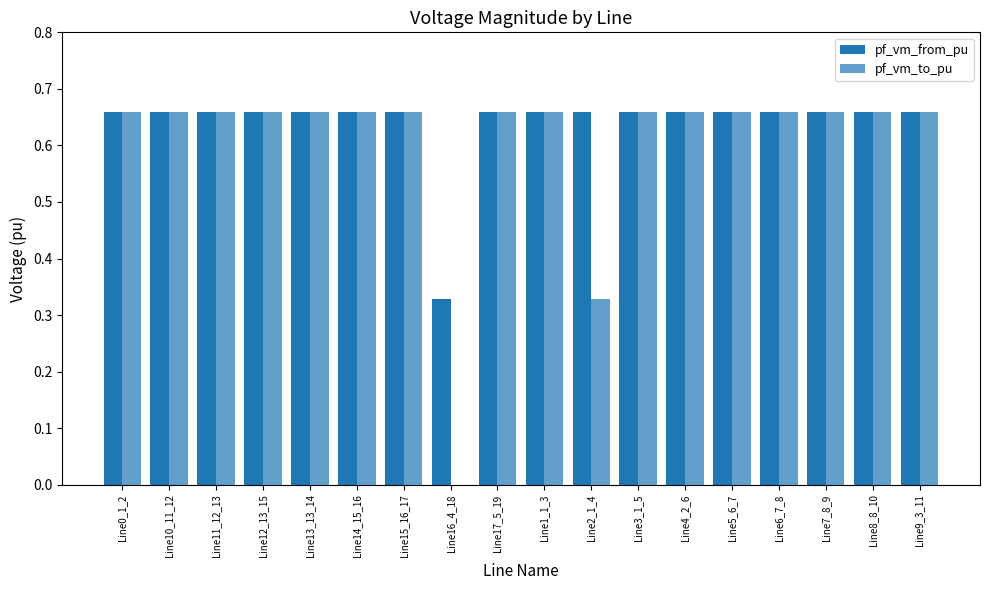

Does the chart contain stacked bars?

No